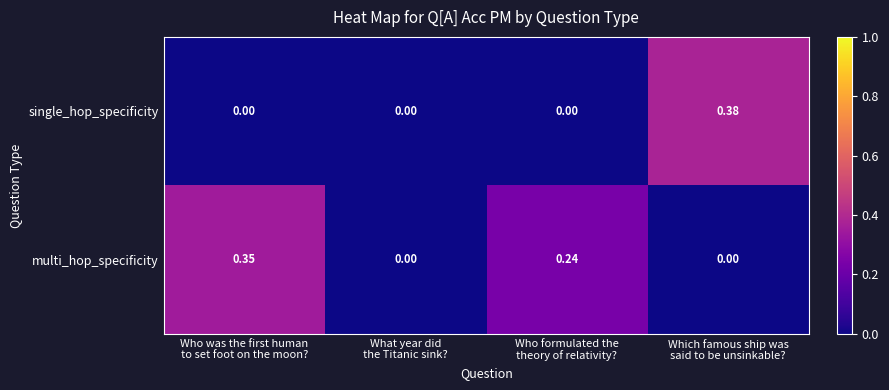

Rank the series by their average value, from highest to lowest.

multi_hop_specificity, single_hop_specificity